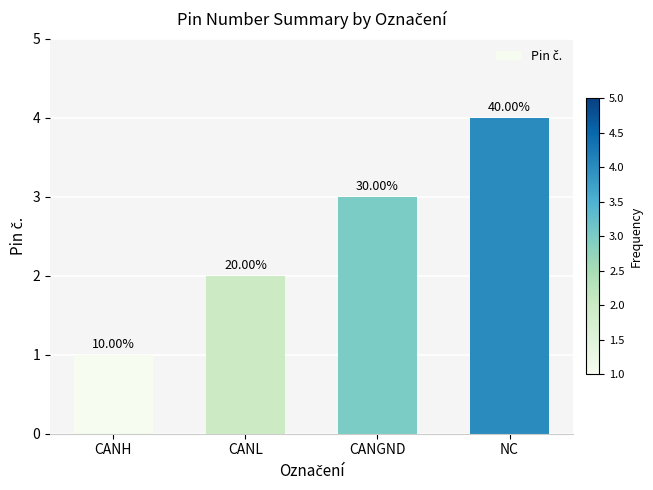

What position from the left is CANGND?

3